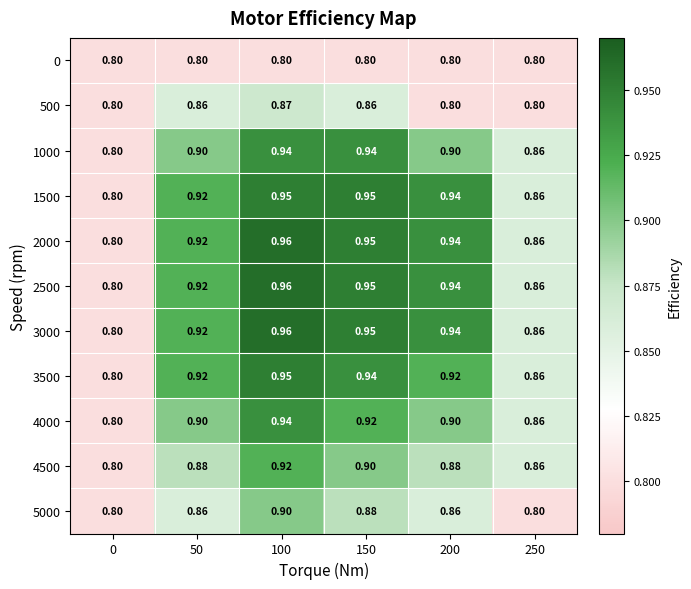

Is the value of 2500 at 250 greater than the value of 3000 at 200?

No